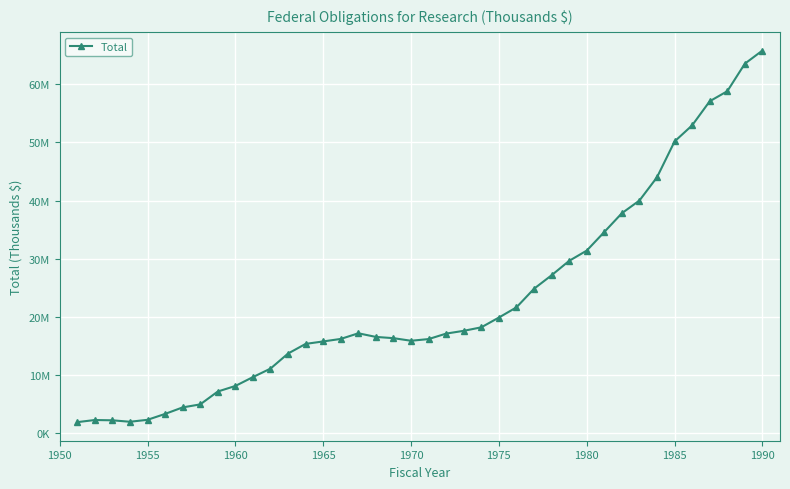

Does the chart have visible grid lines?

Yes